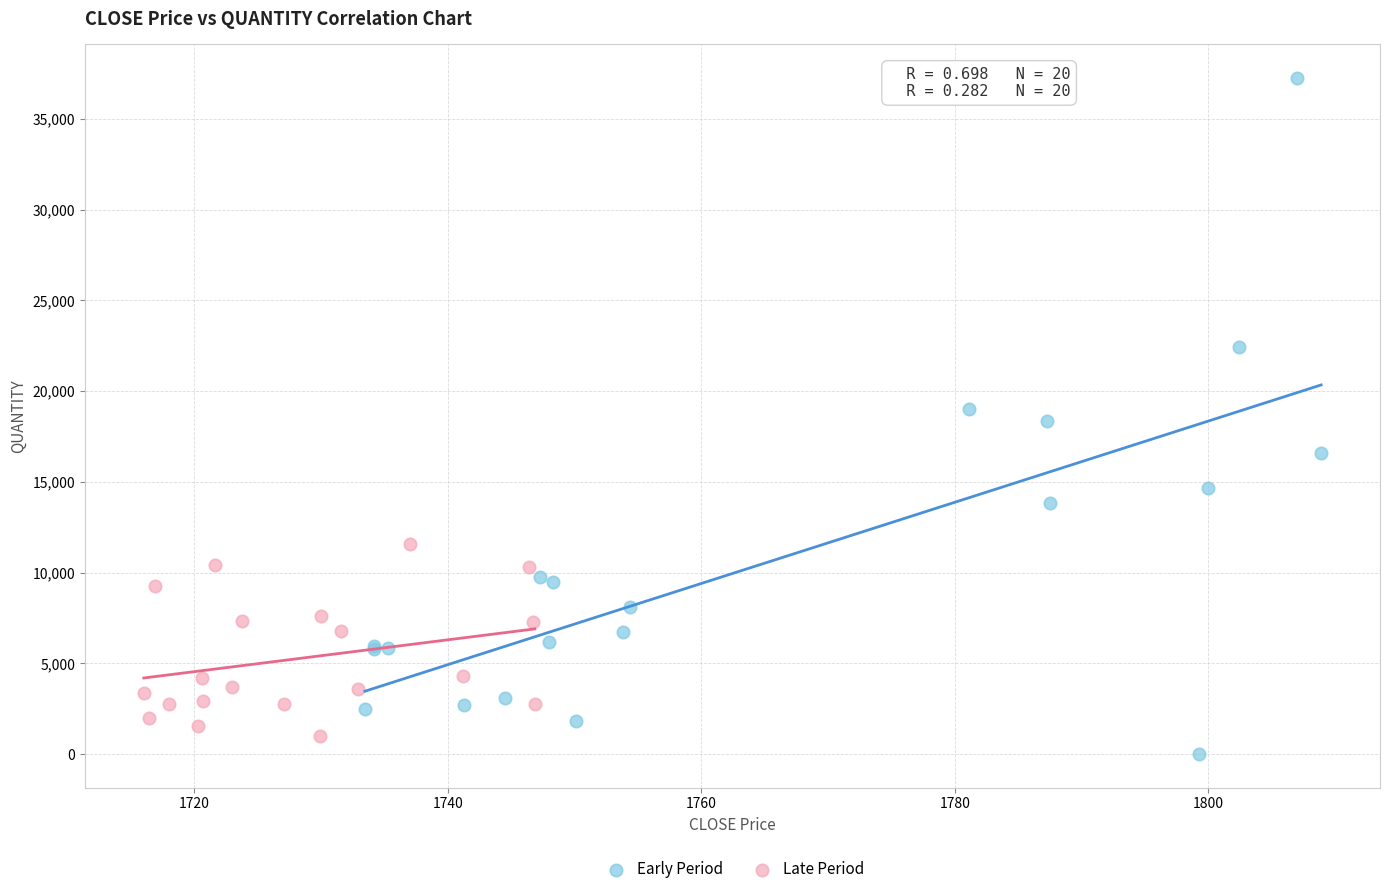

Which series reaches the maximum Y coordinate?

Early Period